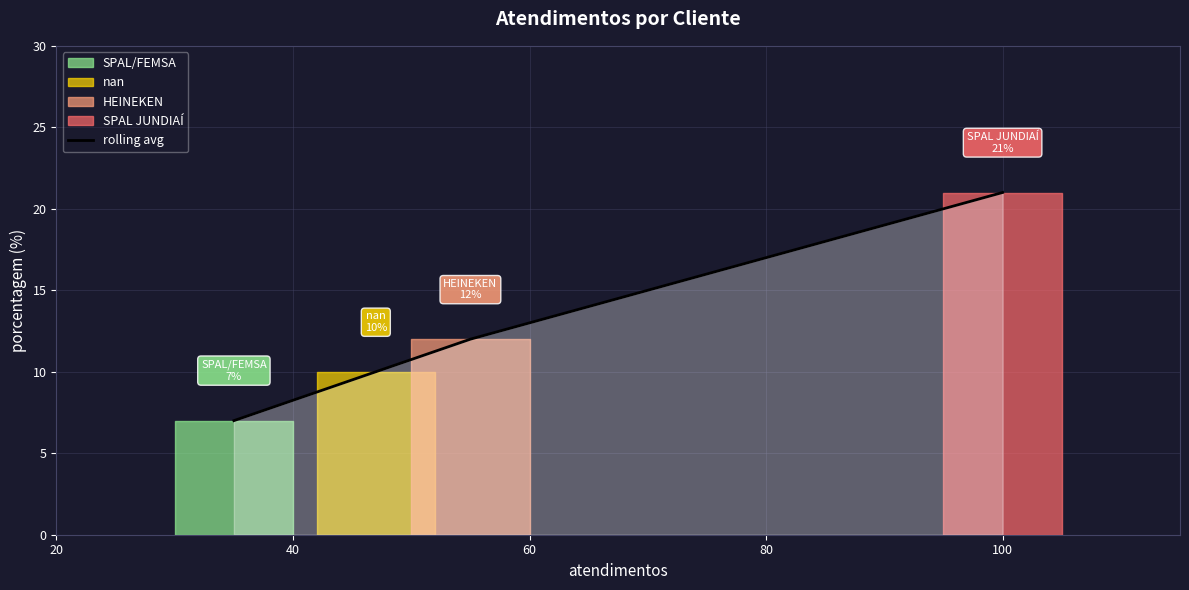

How many lines are shown in the chart?

1